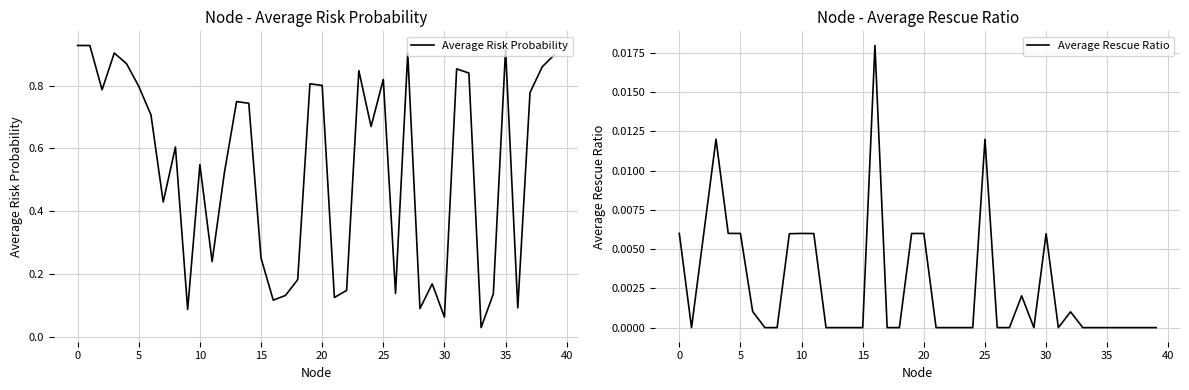

List the series in order of their overall mean, highest first.

Average Risk Probability, Average Rescue Ratio